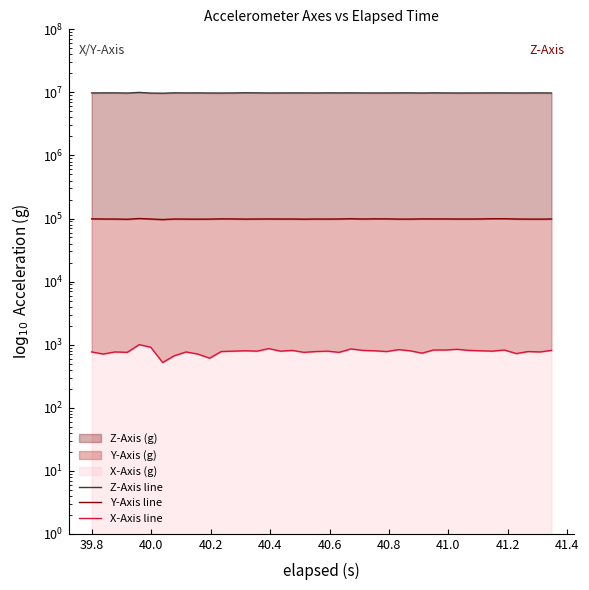

What is the greatest value displayed?

10000000.0